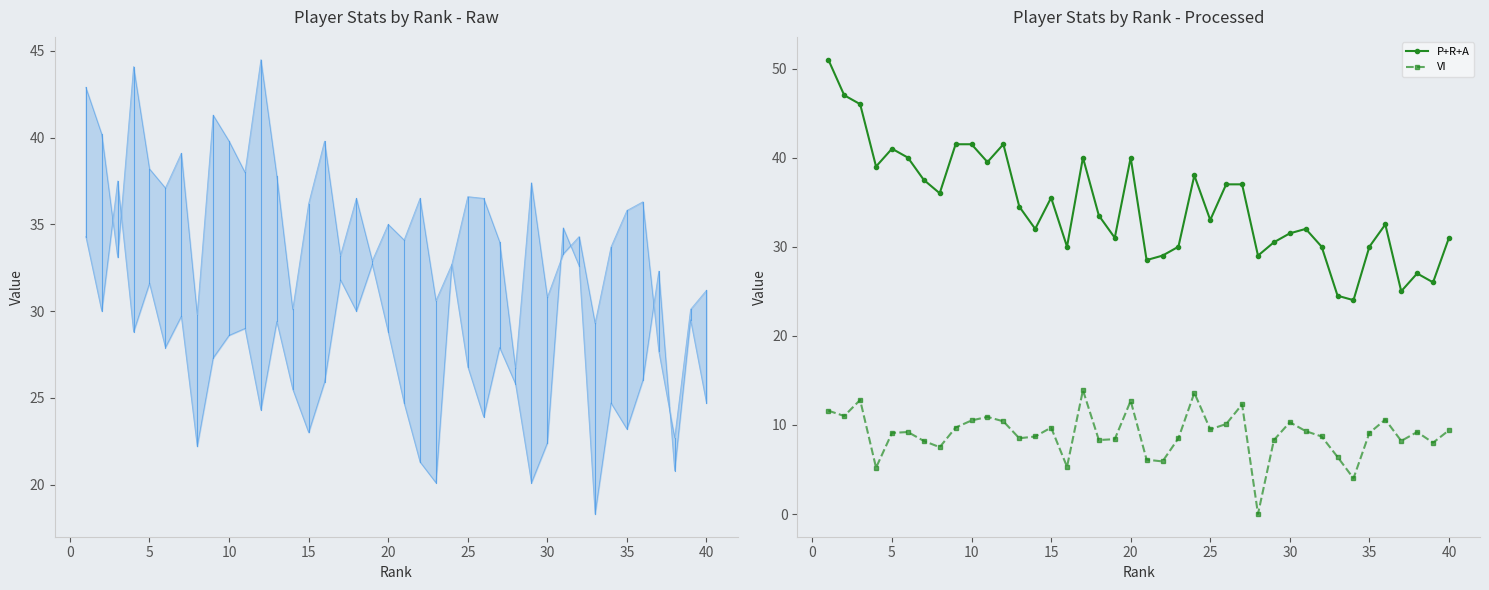

List the labels in order of USG% value, smallest first.

33, 23, 29, 38, 22, 8, 30, 15, 35, 26, 12, 21, 34, 40, 14, 28, 16, 36, 25, 9, 6, 27, 10, 4, 20, 11, 13, 39, 7, 2, 18, 5, 17, 37, 32, 19, 24, 1, 31, 3